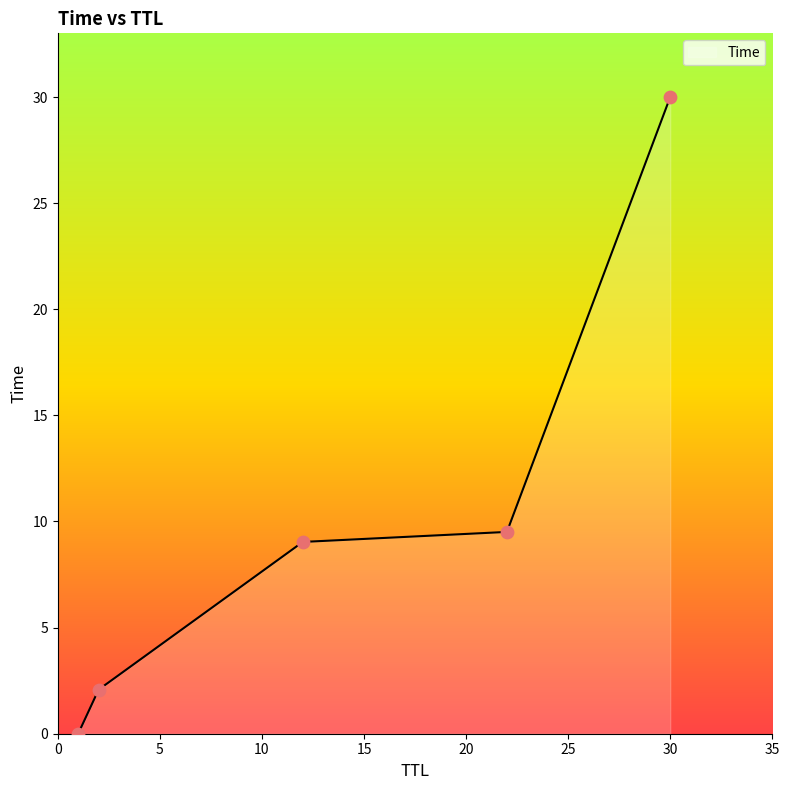

What is the difference between the second highest and second lowest values?

7.4